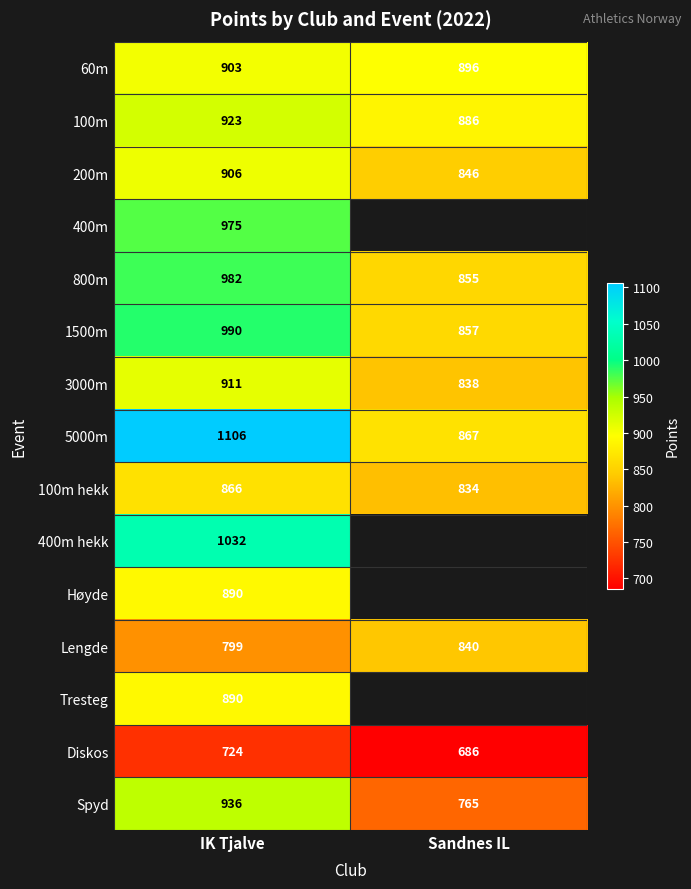

List the labels in order of 100m hekk value, smallest first.

Sandnes IL, IK Tjalve